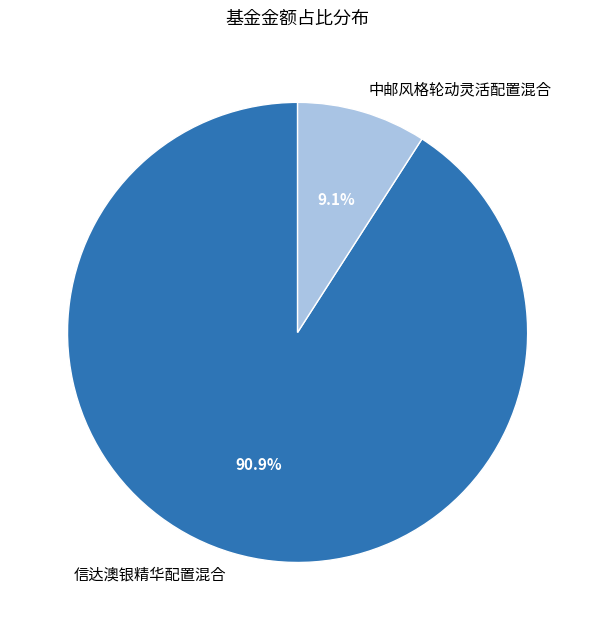

How many slices are in this pie chart?

2